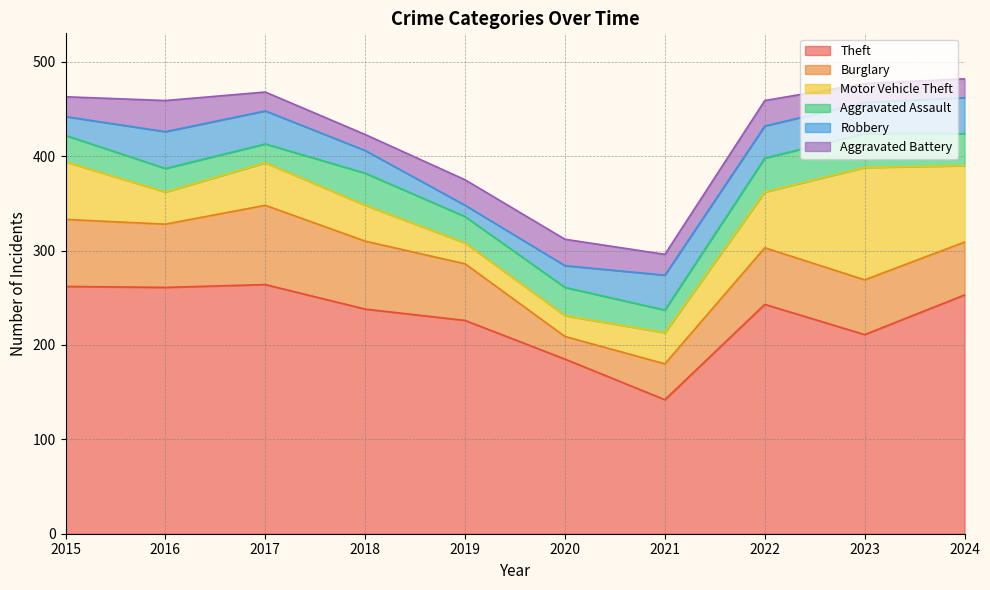

Rank the series by their maximum value, from lowest to highest.

Aggravated Battery, Aggravated Assault, Robbery, Burglary, Motor Vehicle Theft, Theft